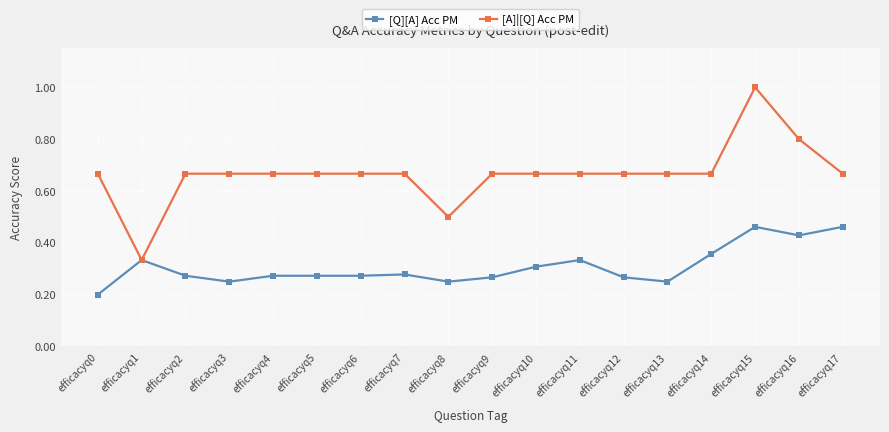

At efficacyq4, list the series in order from smallest to largest.

[Q][A] Acc PM, [A]|[Q] Acc PM